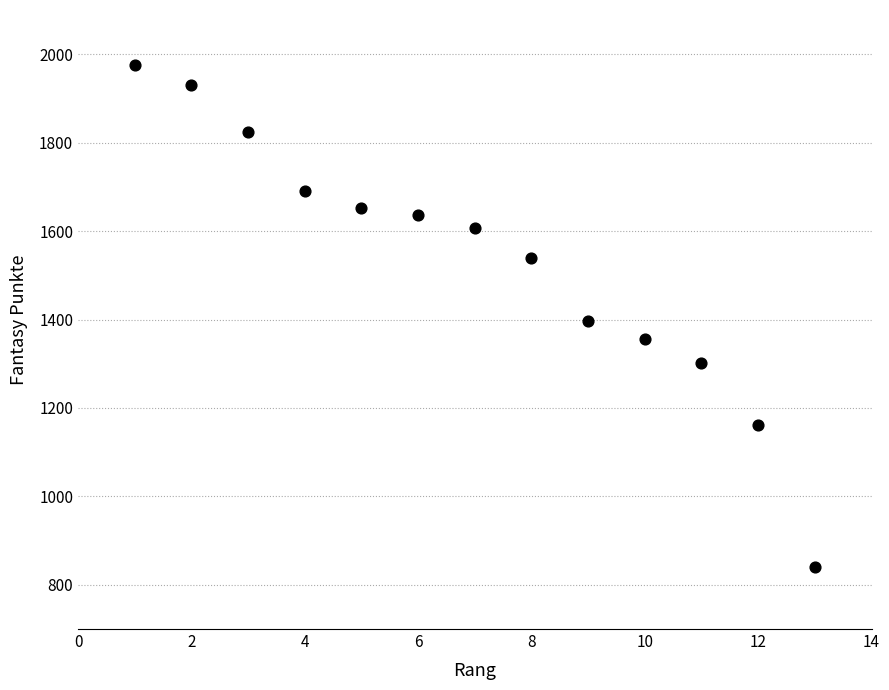

What is the range of Y values (max minus min)?

1134